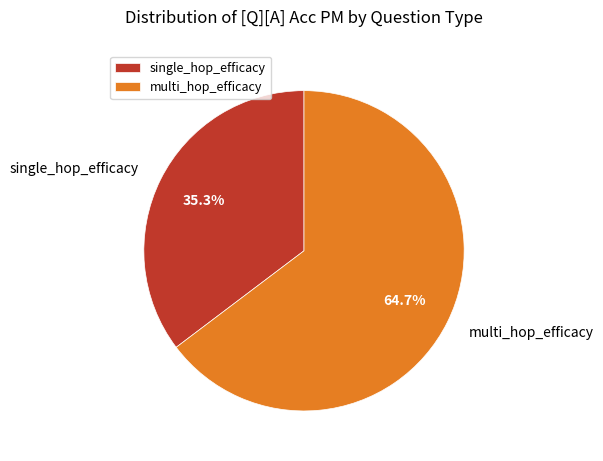

Which slice is the smallest?

single_hop_efficacy